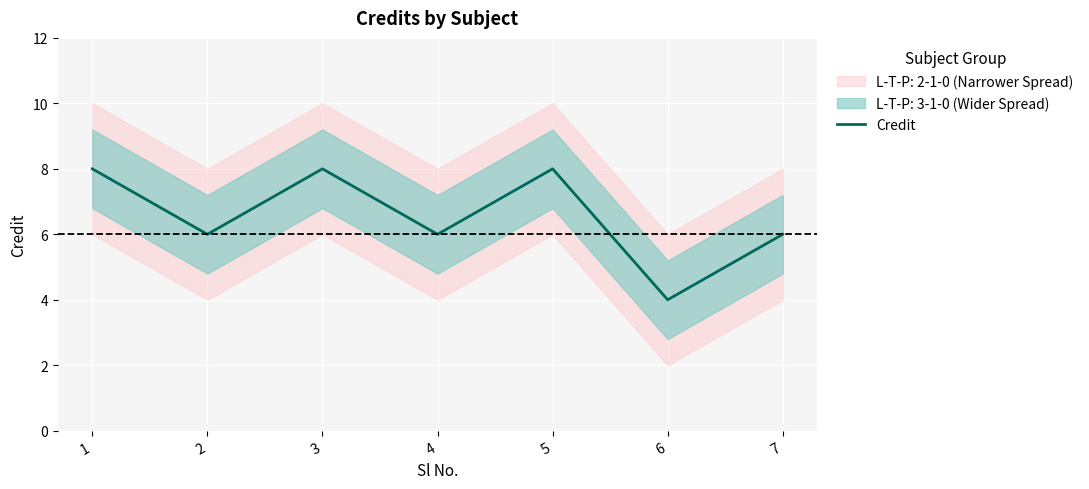

What is the difference between the second highest and second lowest values?

2